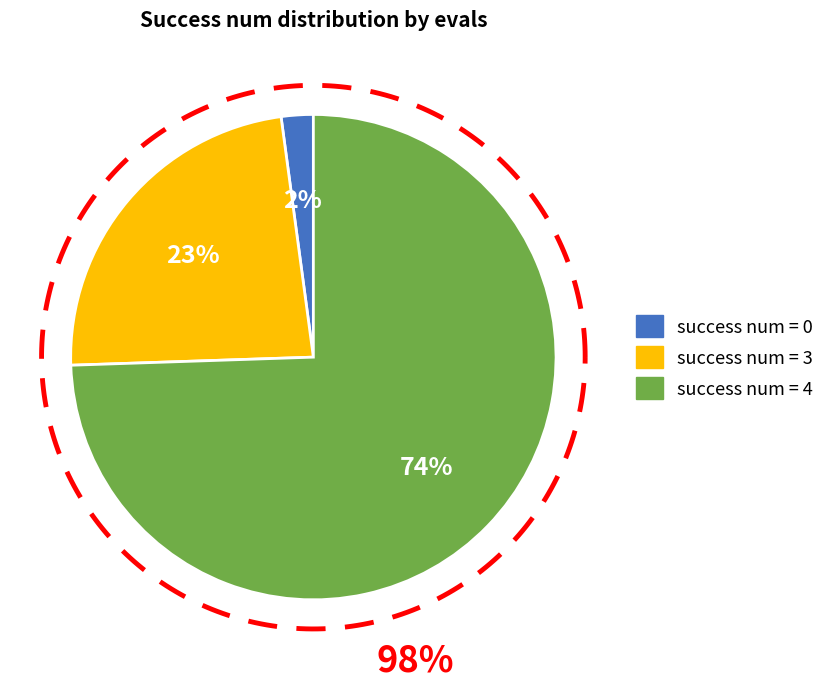

Is the sum of 4 and 0 greater than half?

Yes